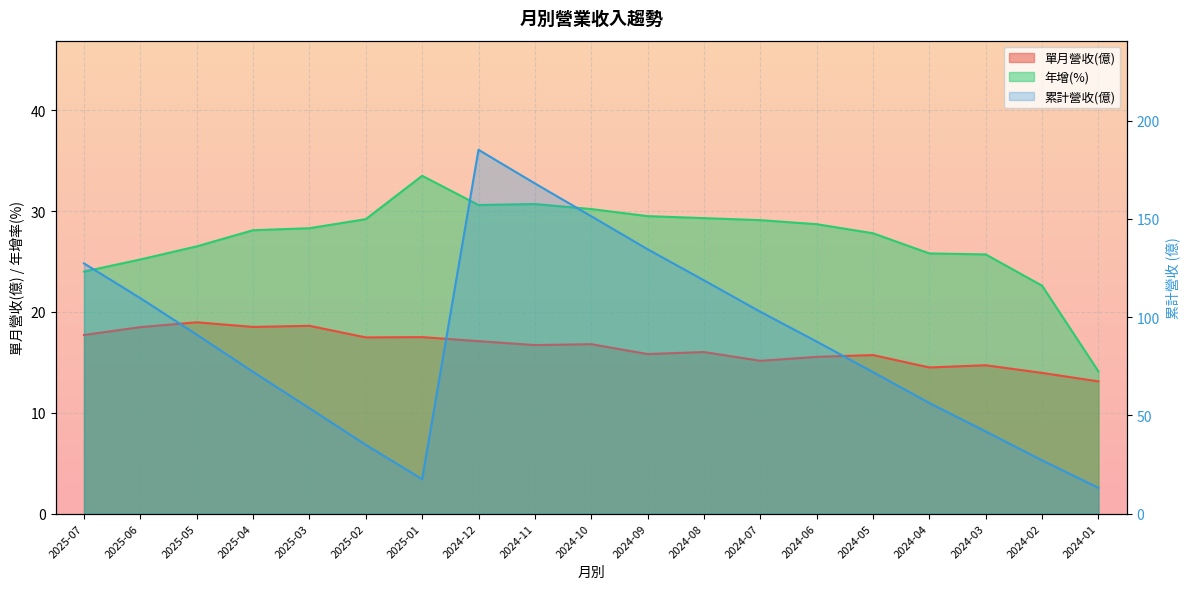

What is the maximum value for 年增(%)?

33.5